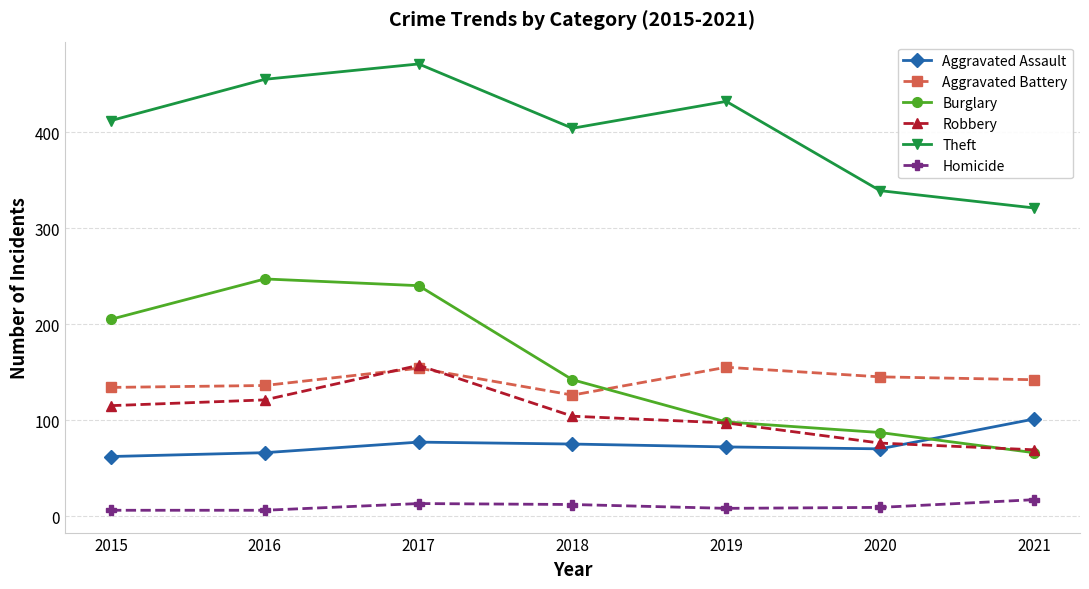

What is the value of the Aggravated Battery point at the 3rd from the left?

154